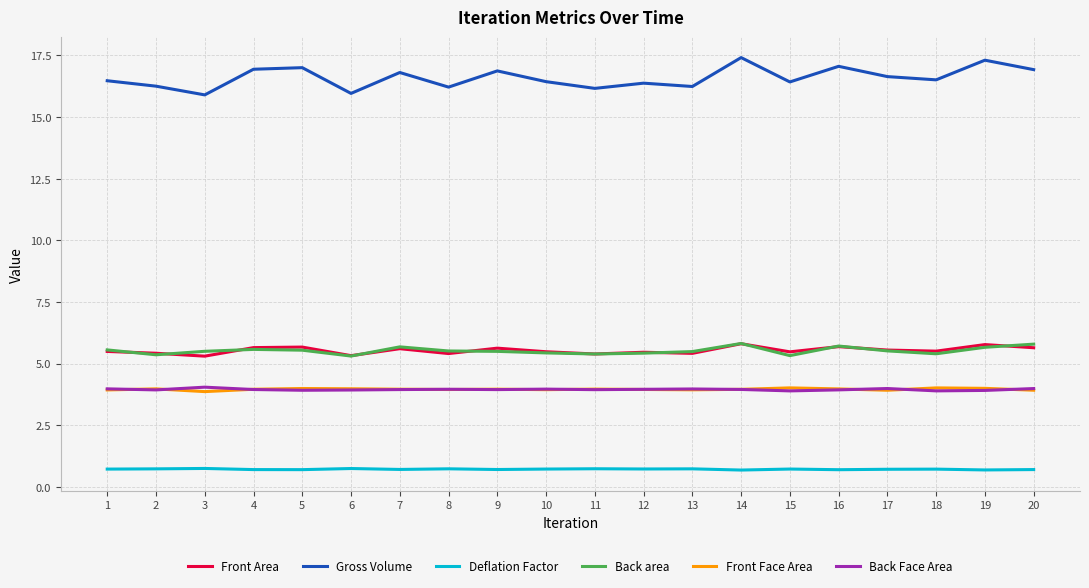

What is the maximum value shown in the chart?

17.4